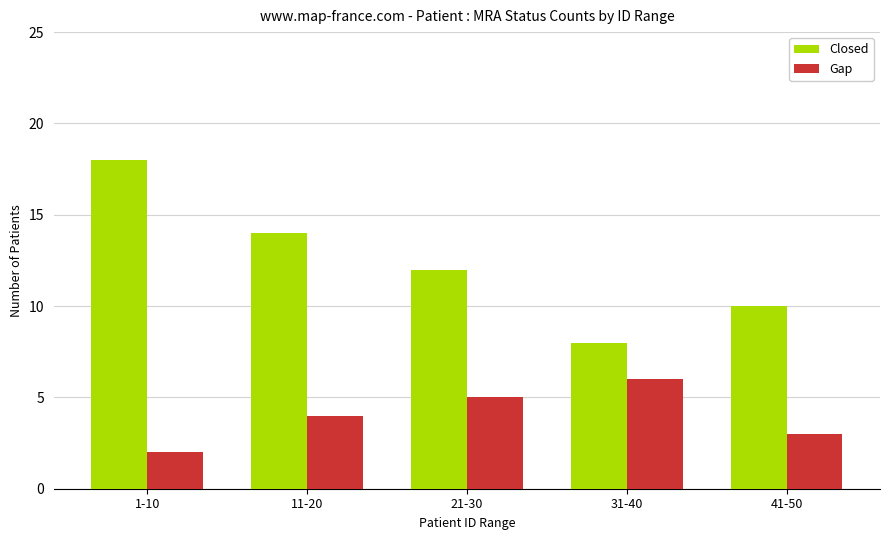

How many data points does each series have?

5